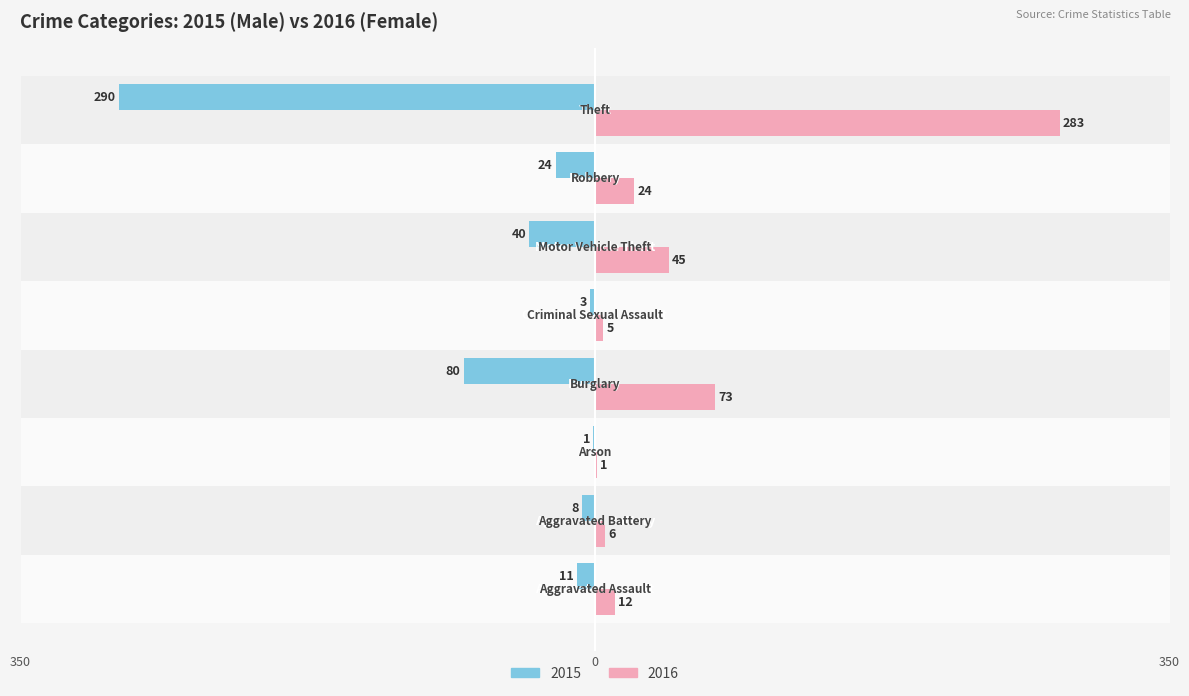

How many categories are shown in the chart?

8